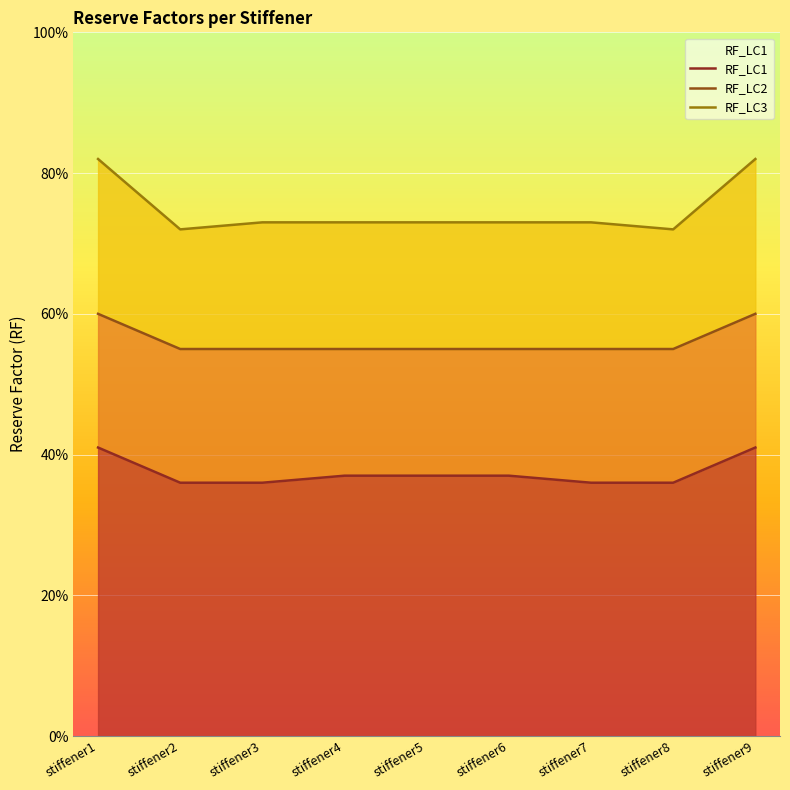

Is the value of RF_LC1 at stiffener1 greater than the value of RF_LC3 at stiffener3?

No